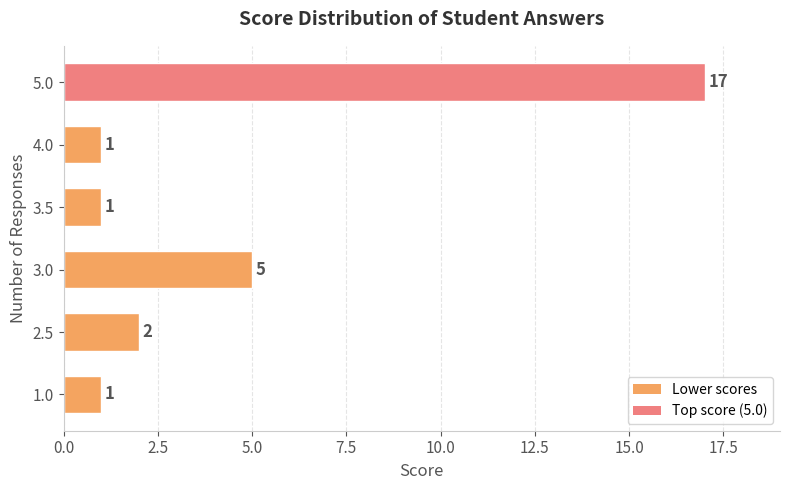

What is the ratio of the value at 3.5 to the value at 2.5?

0.5